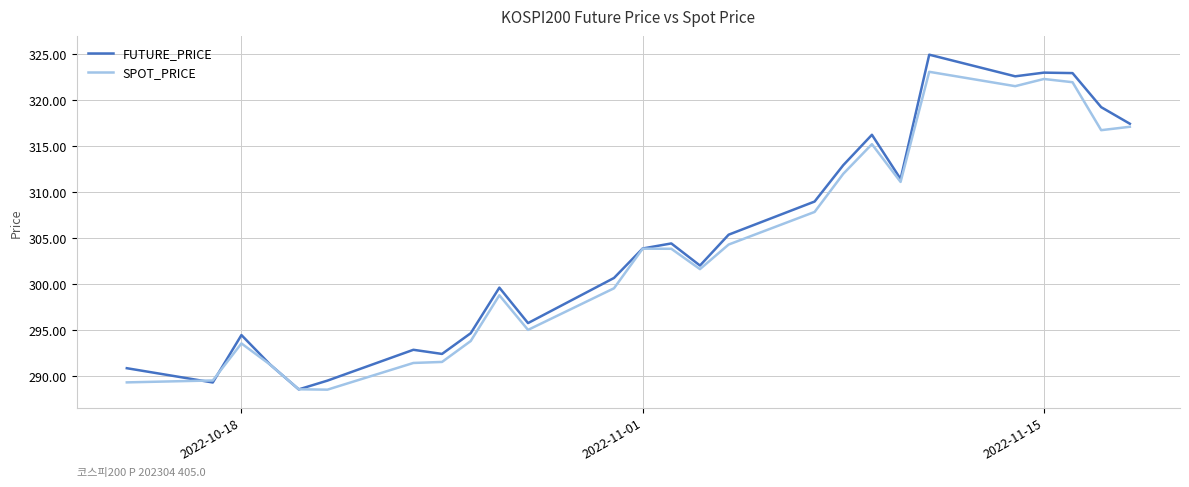

List the series in order of their peak value, highest first.

FUTURE_PRICE, SPOT_PRICE